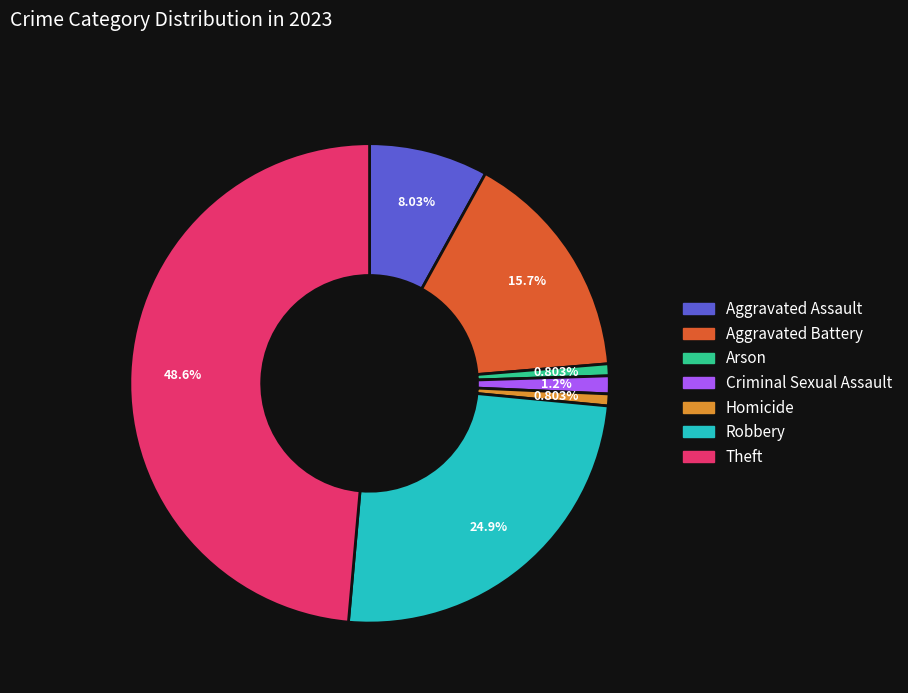

The Aggravated Battery slice represents 7% of the pie. True or false?

False